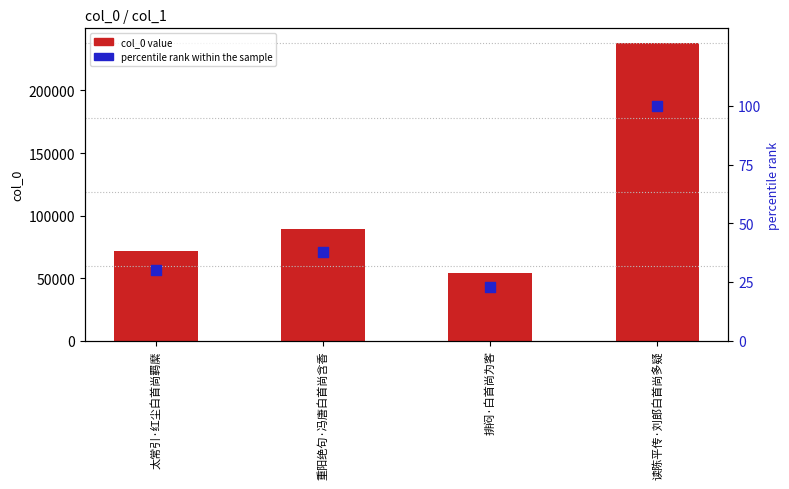

What is the total value across all series at 排闷·白首尚为客?

53858.6